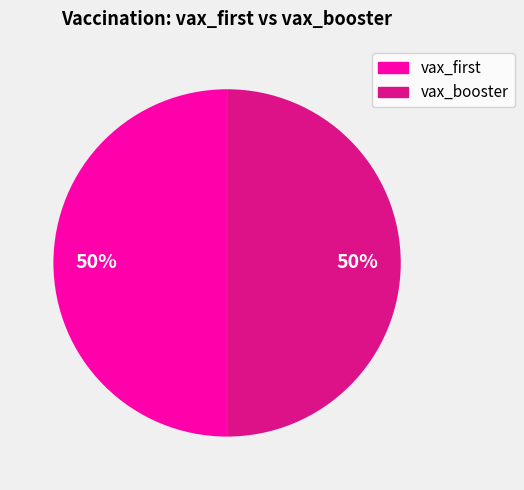

How many slices are in this pie chart?

2